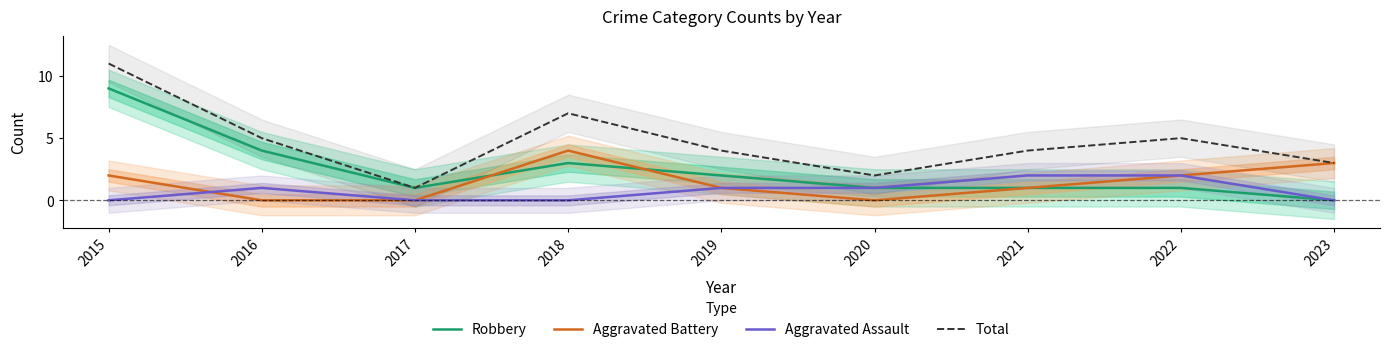

What are all the series names shown in the legend?

Robbery, Aggravated Battery, Aggravated Assault, Total